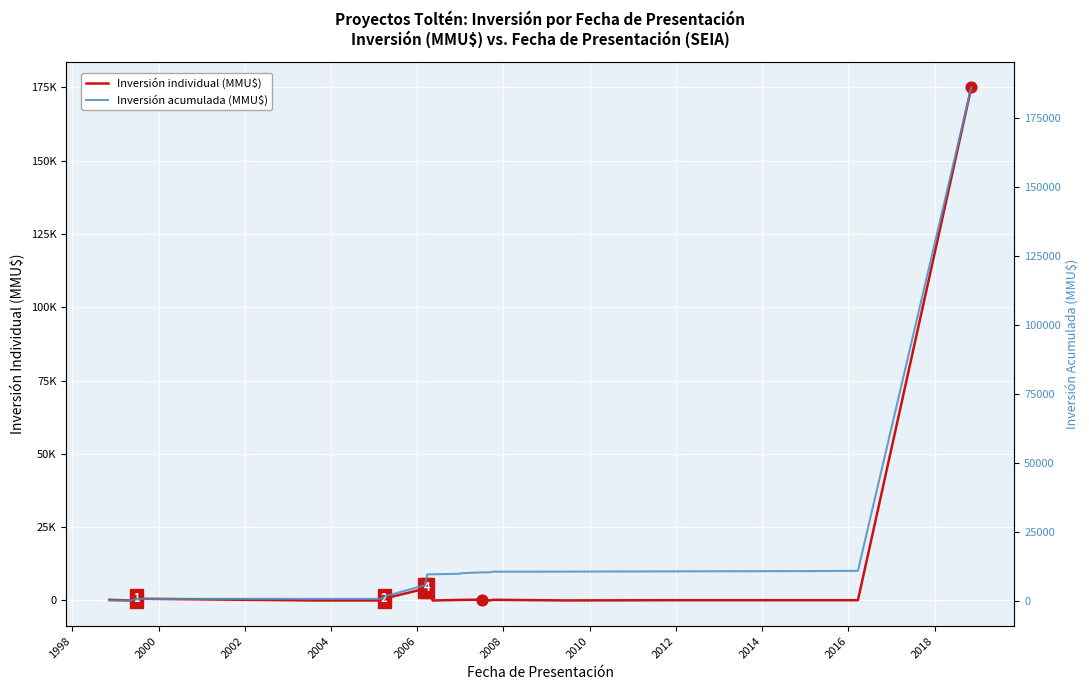

At how many categories does at least one series exceed 85349?

1